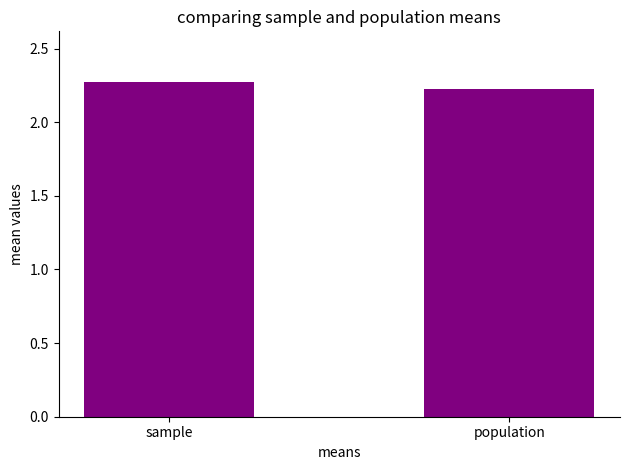

Reading right to left, list all the values displayed in this chart.

population=2.2	sample=2.3